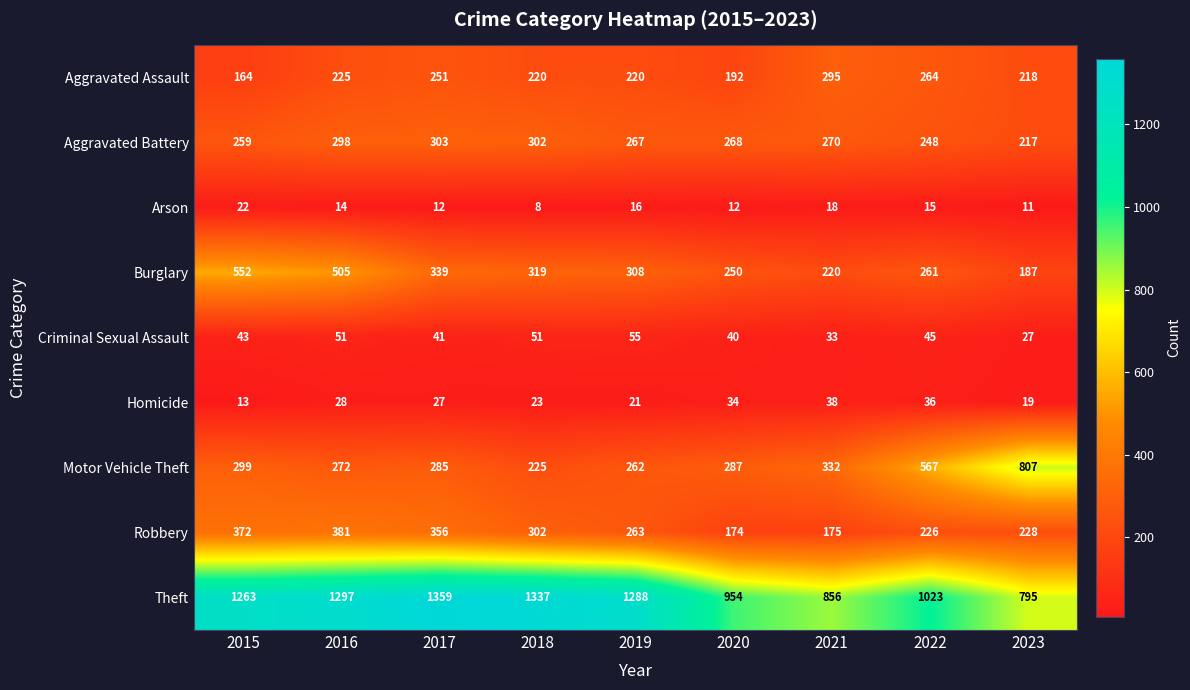

What is the spread (max minus min) of values at 2016?

1283